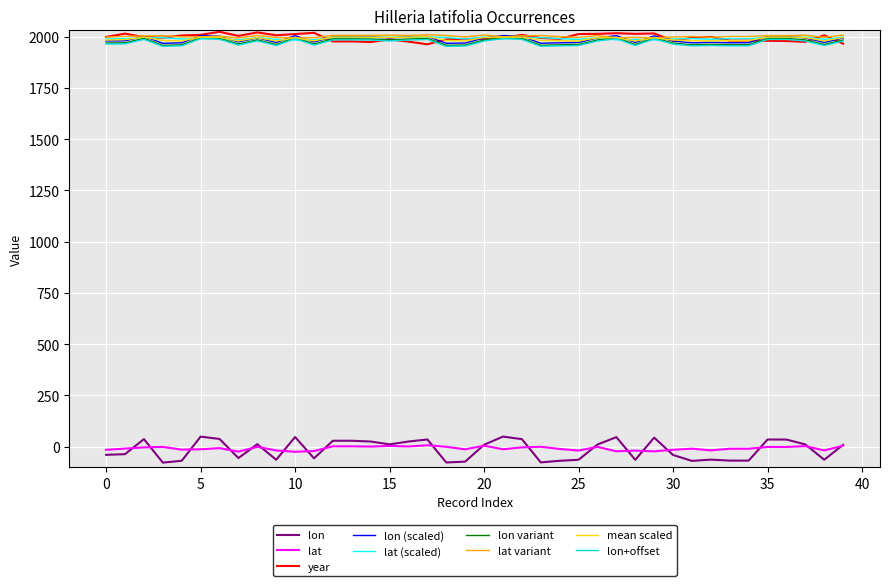

At how many categories does at least one series exceed 1496?

40